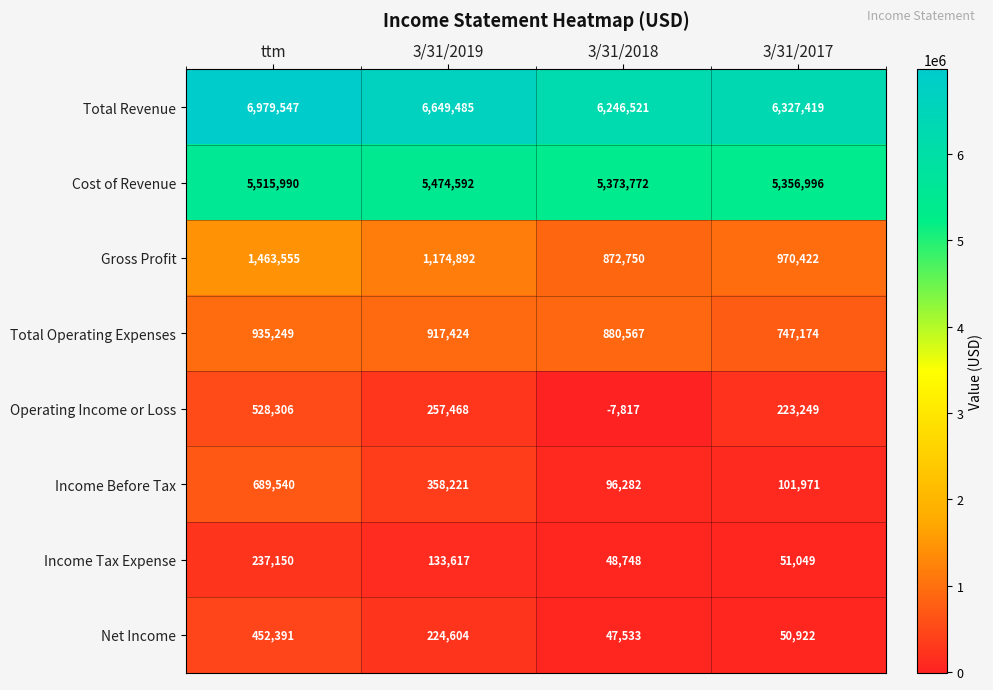

At which label does Total Operating Expenses first exceed 917424?

ttm